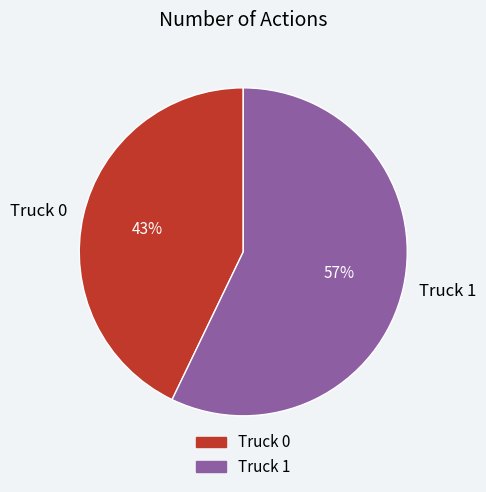

Between Truck 0 and Truck 1, which is larger?

Truck 1